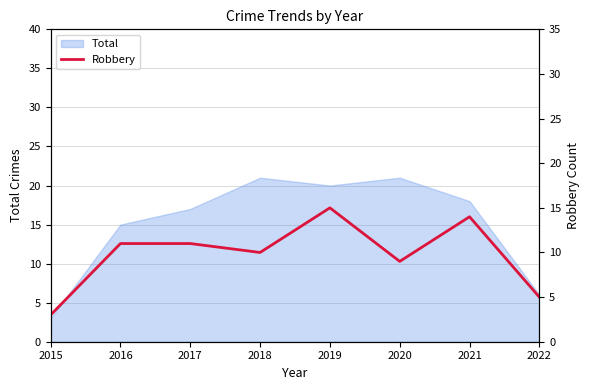

The value of Total at 2016 is 5. True or false?

False